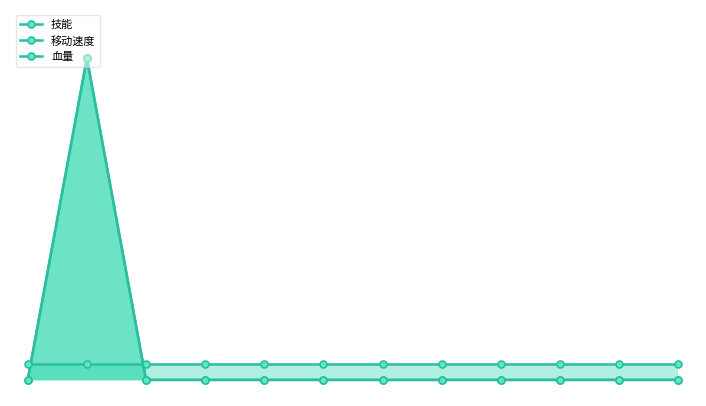

The value of 技能 at 8 is -69.1. True or false?

False